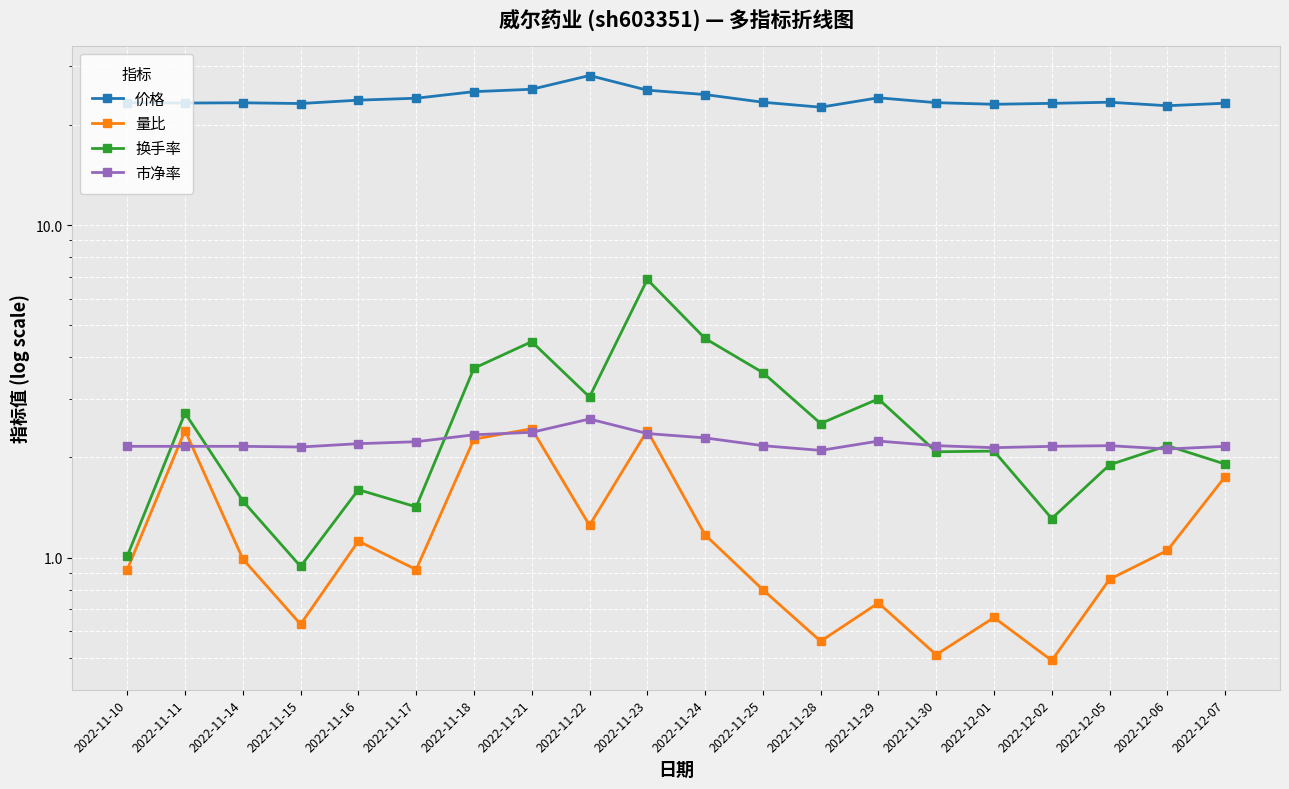

At which category does 量比 reach its first local valley?

2022-11-15